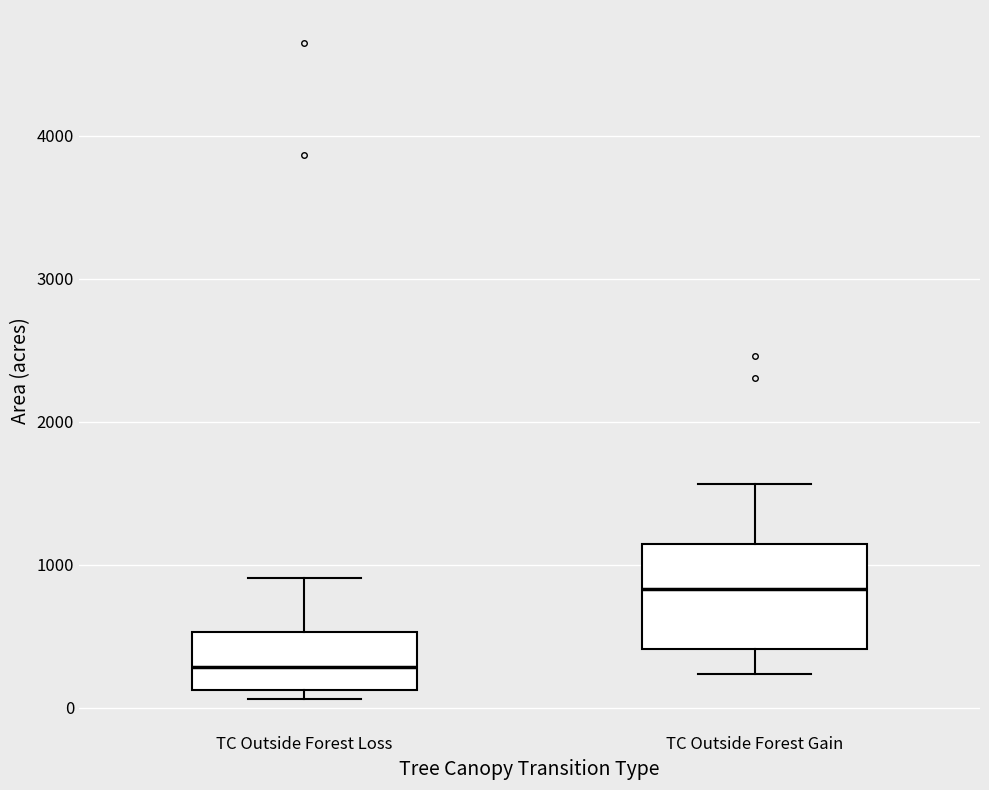

Which box is the tallest, from its lower edge to its upper edge?

TC Outside Forest Gain